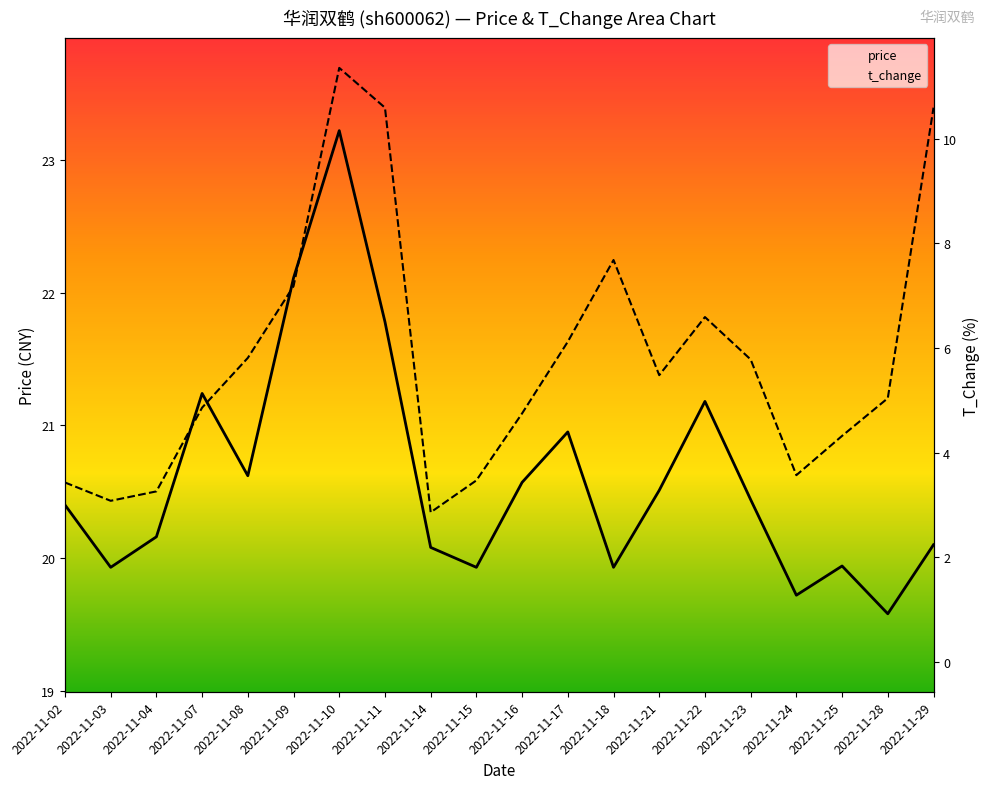

Rank the series by their average value, from lowest to highest.

t_change, price